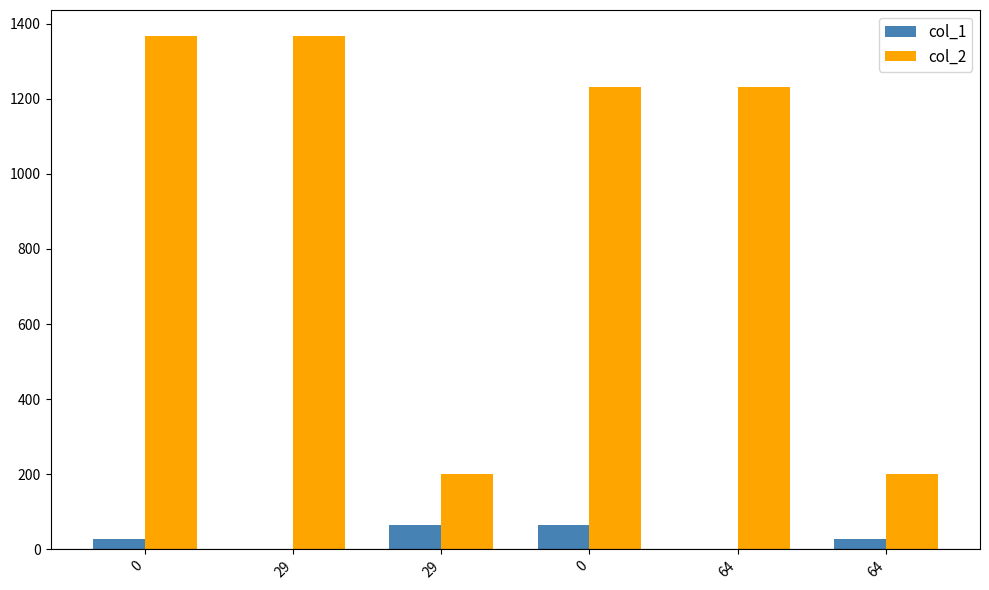

Does the chart contain stacked bars?

No